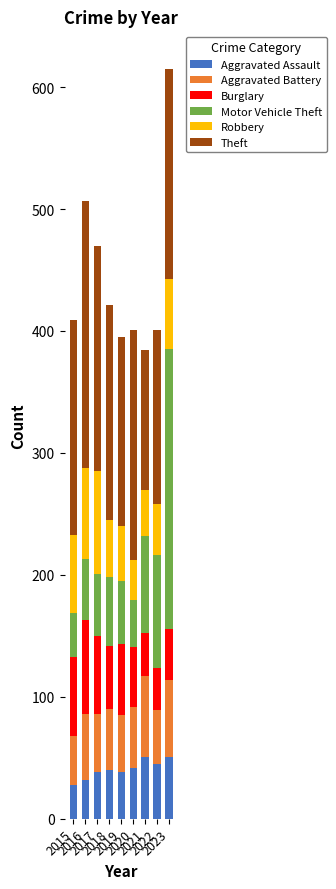

What is the average value of the Aggravated Assault series?

41